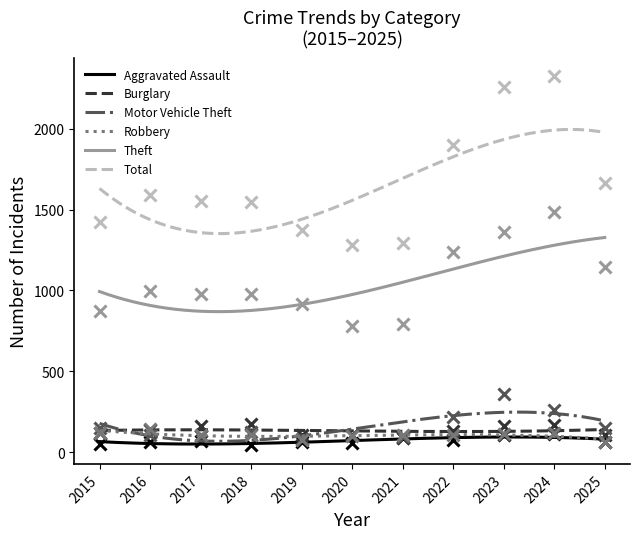

Which series changed the most between 2016 and 2019?

Total